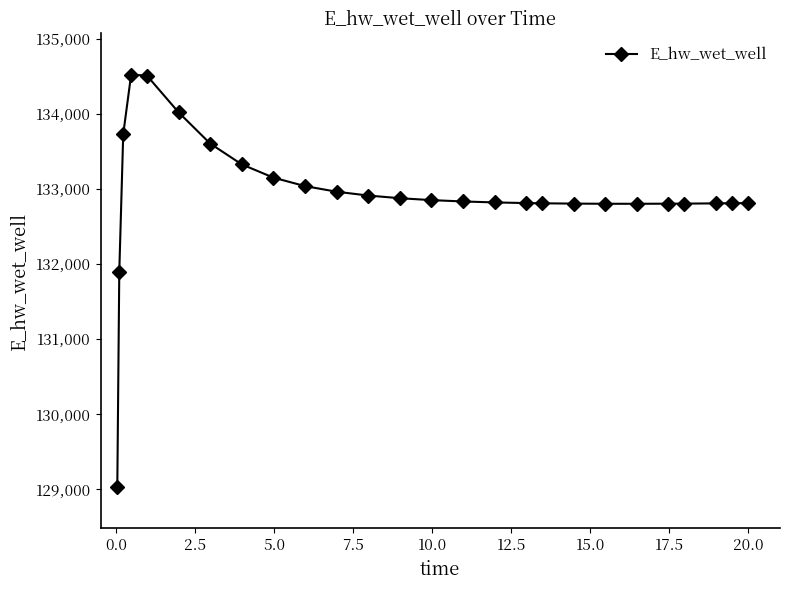

What is the sum of all values?

3456109.4